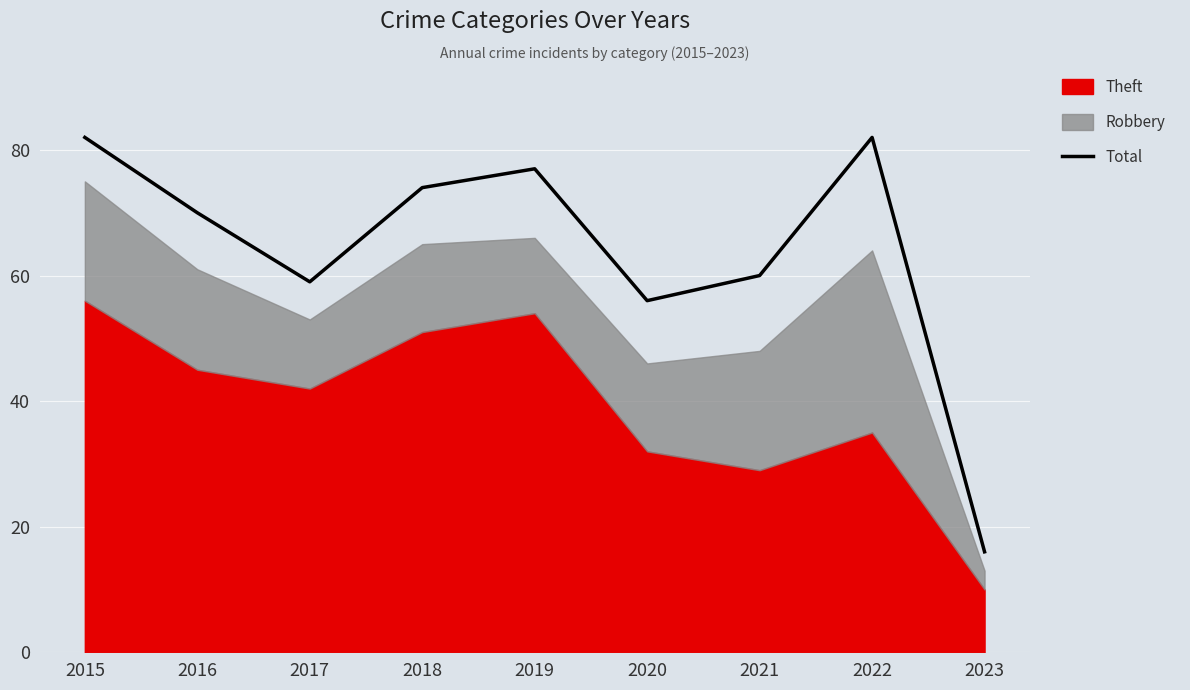

Between 2023 and 2018, which is larger?

2018